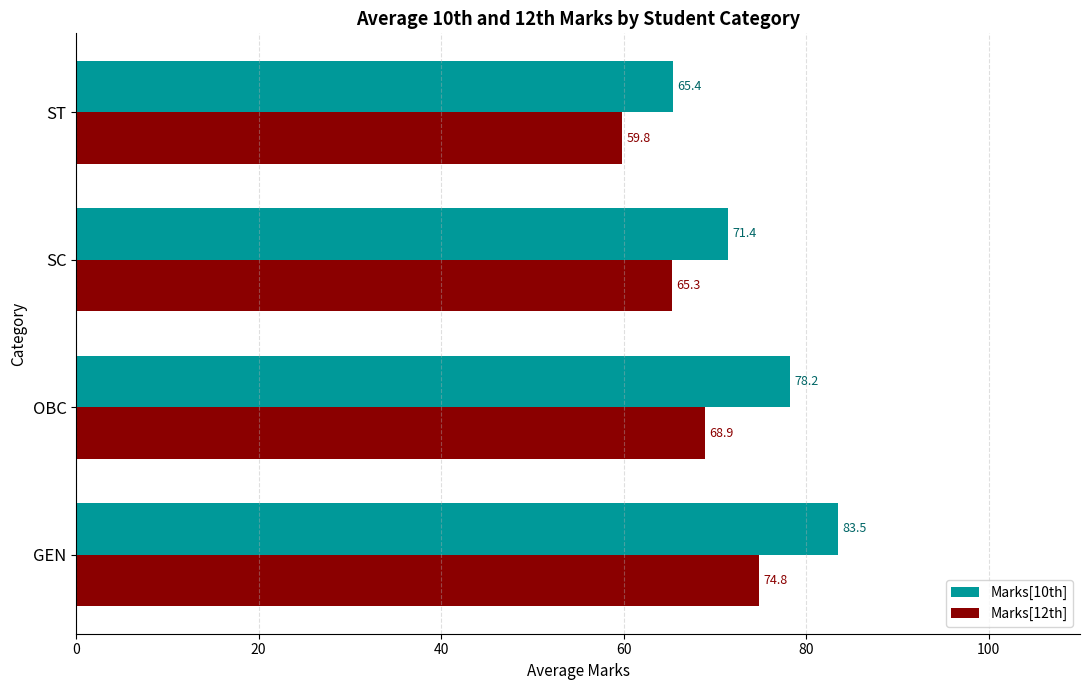

What are all the series names shown in the legend?

Marks[10th], Marks[12th]